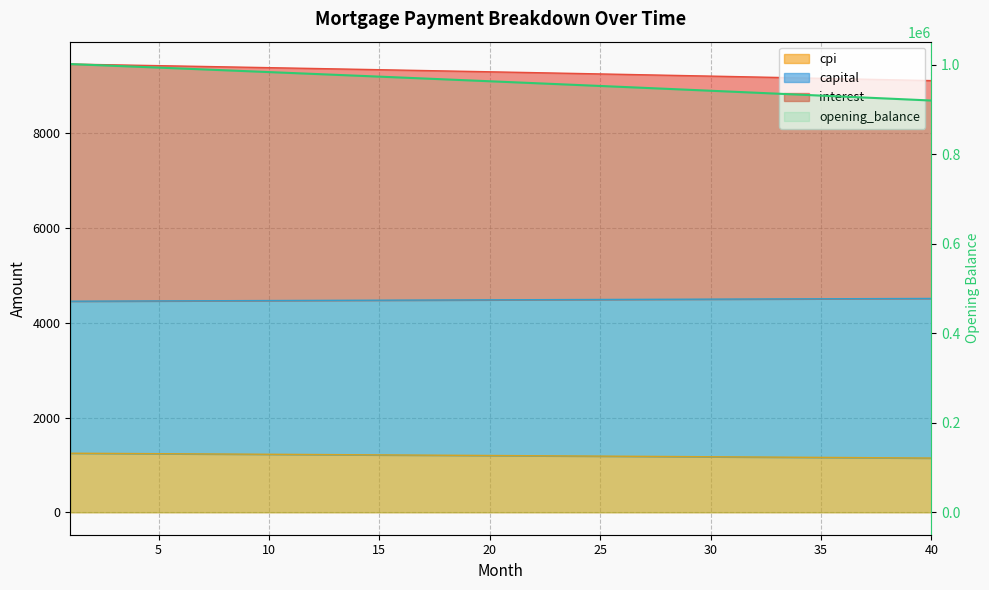

The value of opening_balance at 15 is 973194.4. True or false?

True